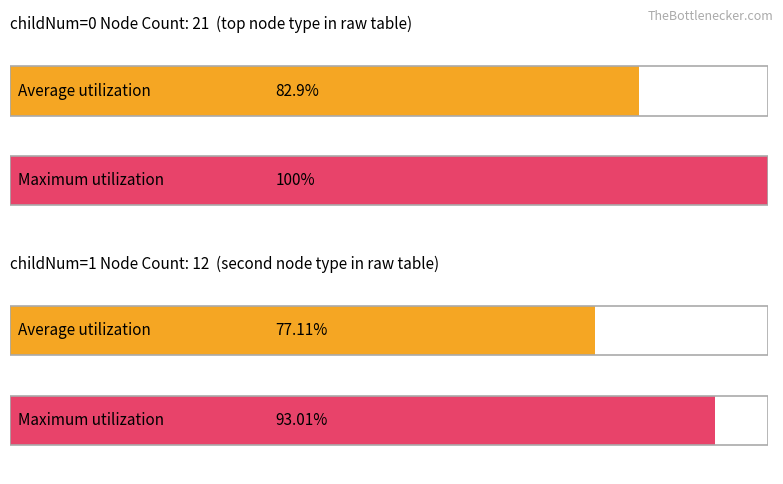

Rank the series by their maximum value, from highest to lowest.

Maximum utilization, Average utilization